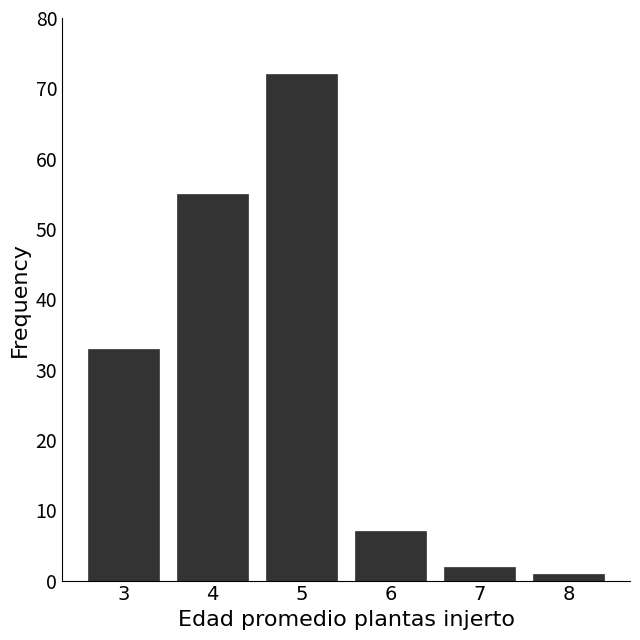

The chart shows a value of 55 at 4. True or false?

True